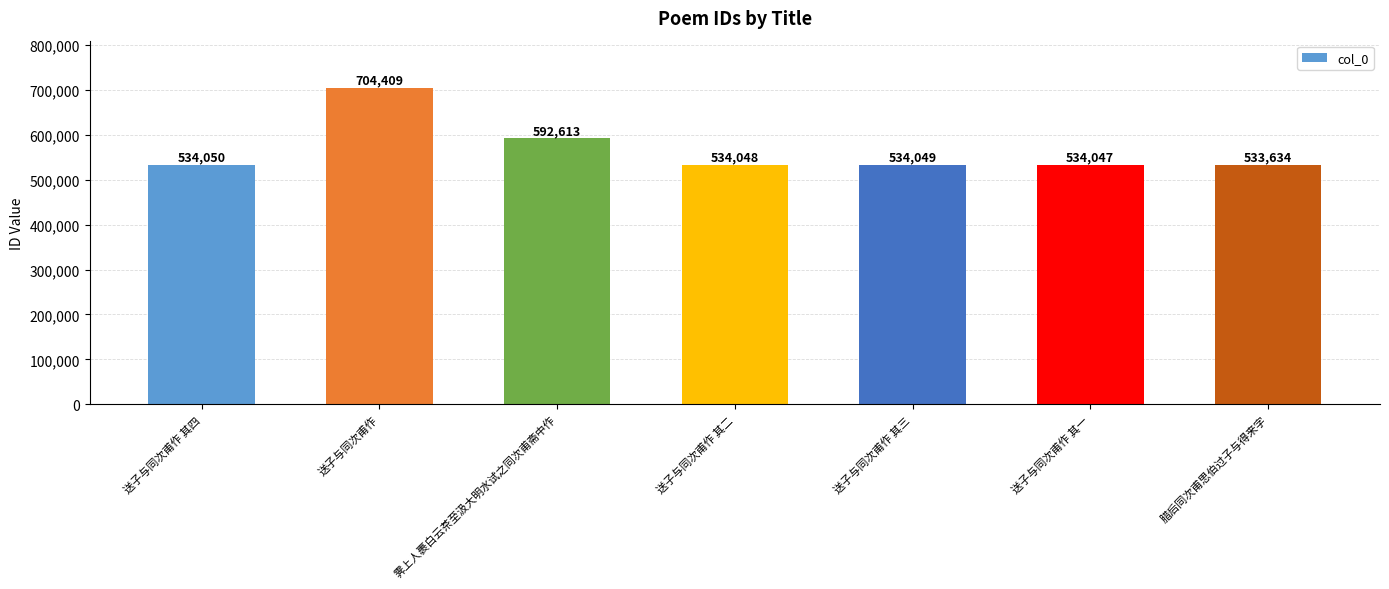

What is the smallest value displayed?

533634